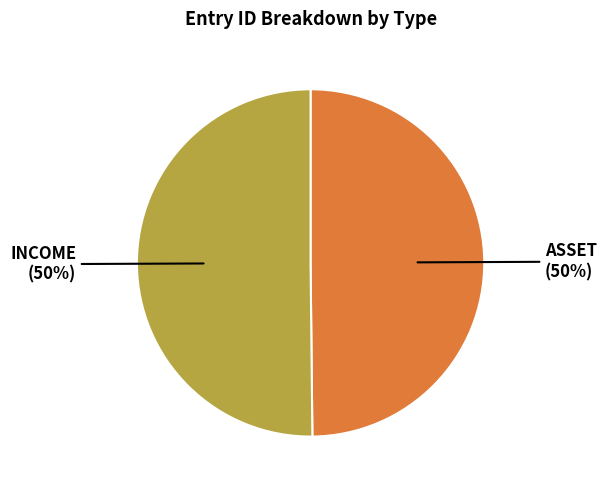

How many segments does this pie chart have?

2